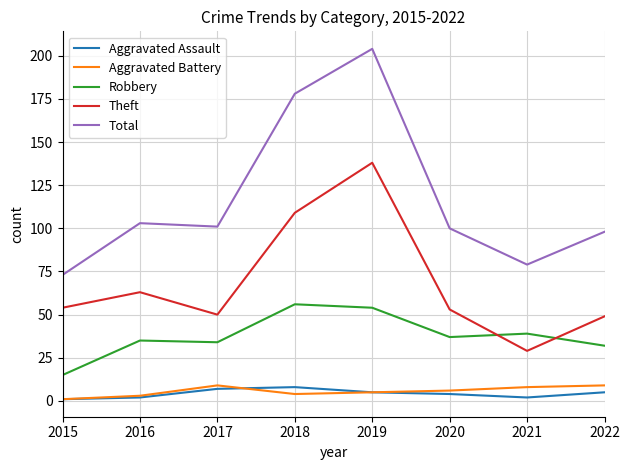

At how many categories does at least one series exceed 162?

2